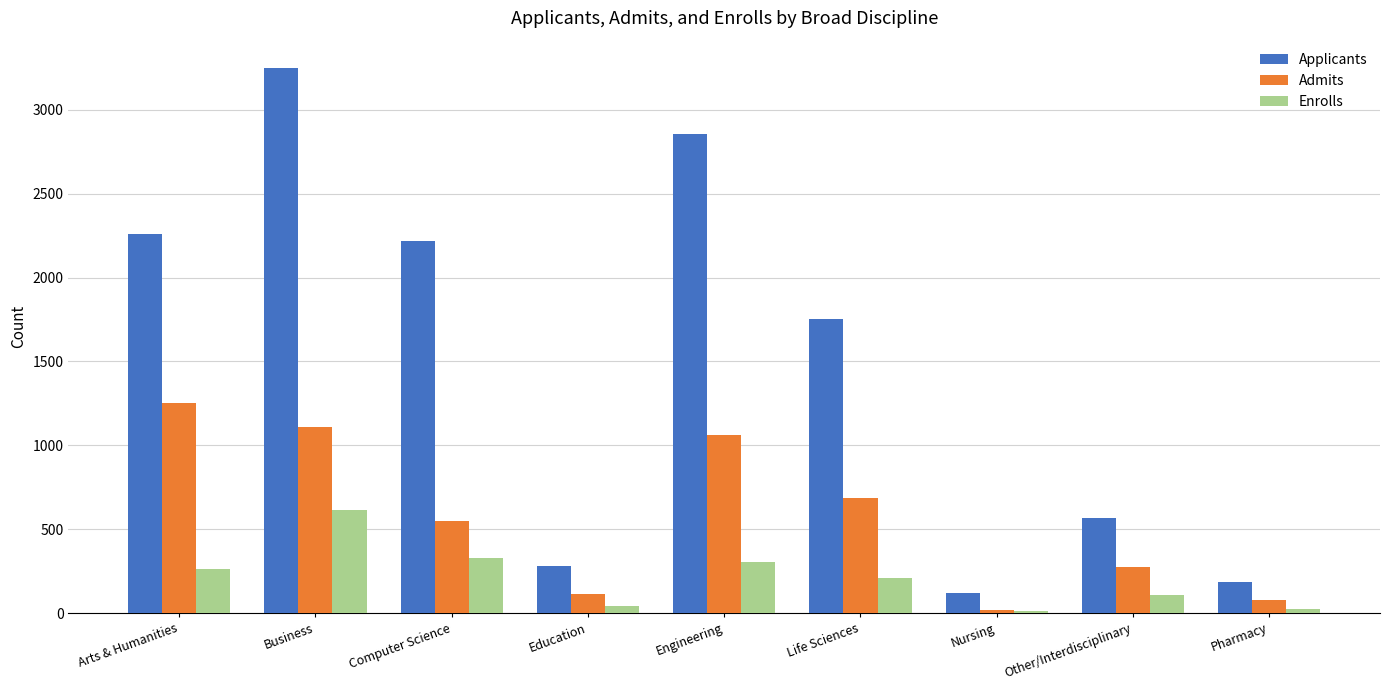

At how many categories does at least one series exceed 2192?

4